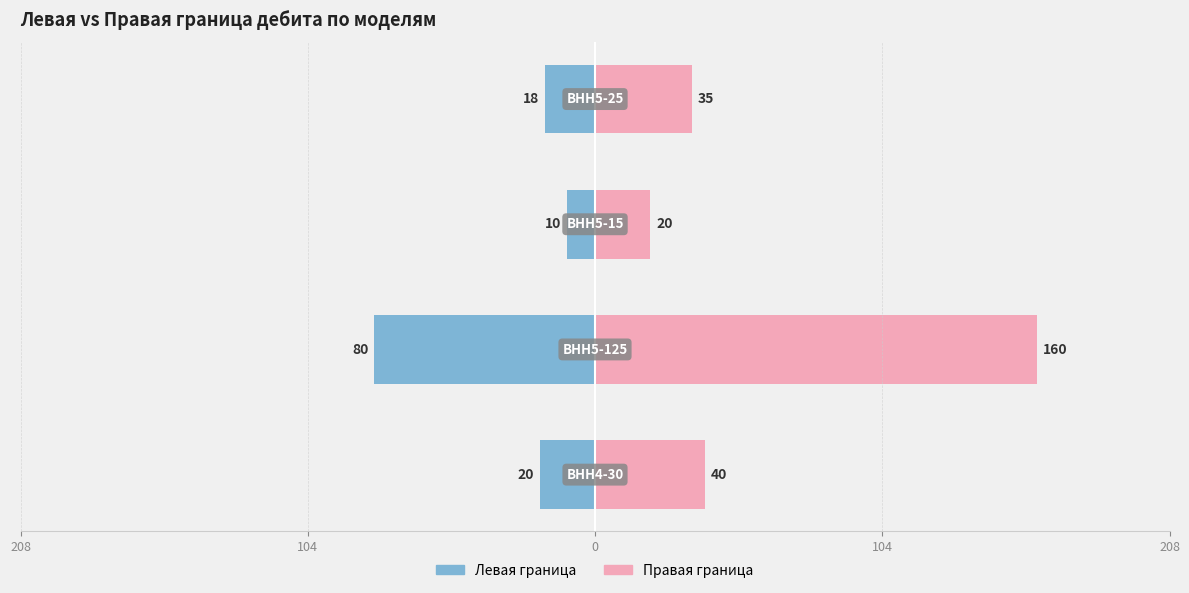

Is it true that Правая граница equals 11 at 104?

False